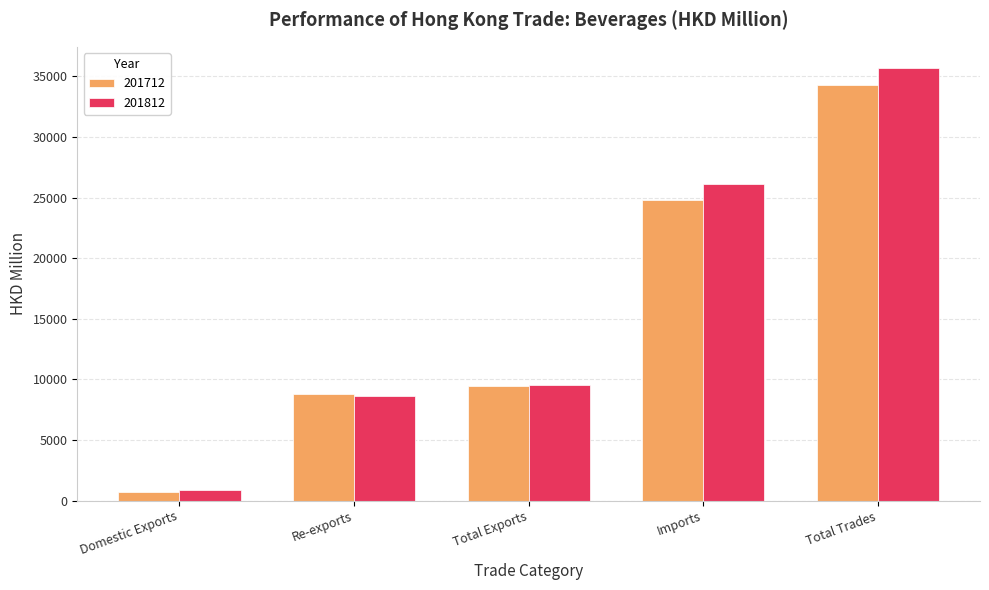

What are all the series names shown in the legend?

201712, 201812